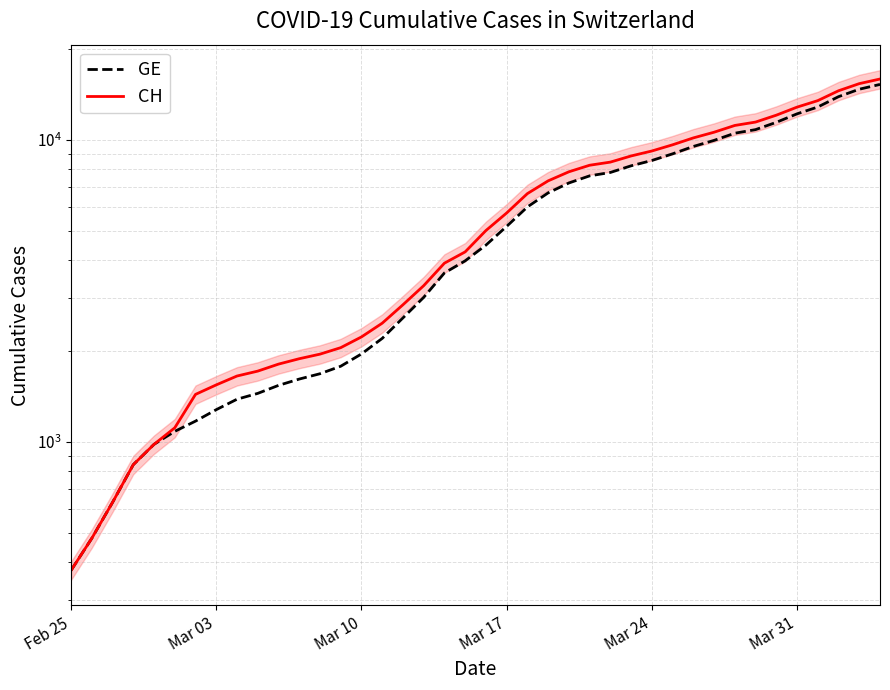

True or false: CH and GE intersect in this chart.

False